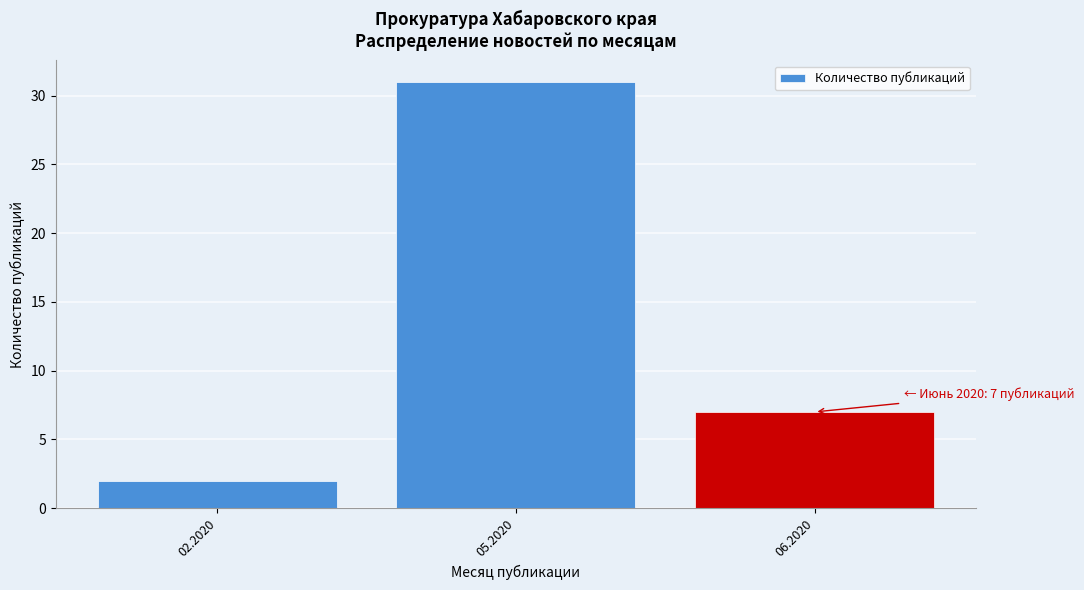

Reading right to left, extract all data points from this chart.

7	31	2